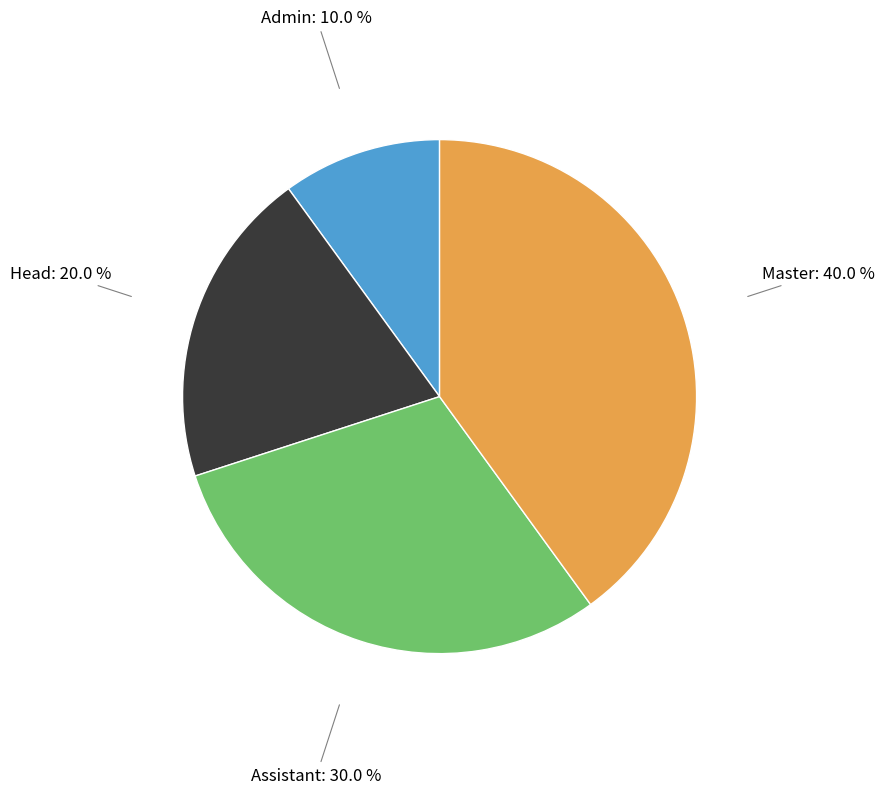

Does any single category account for the majority?

No